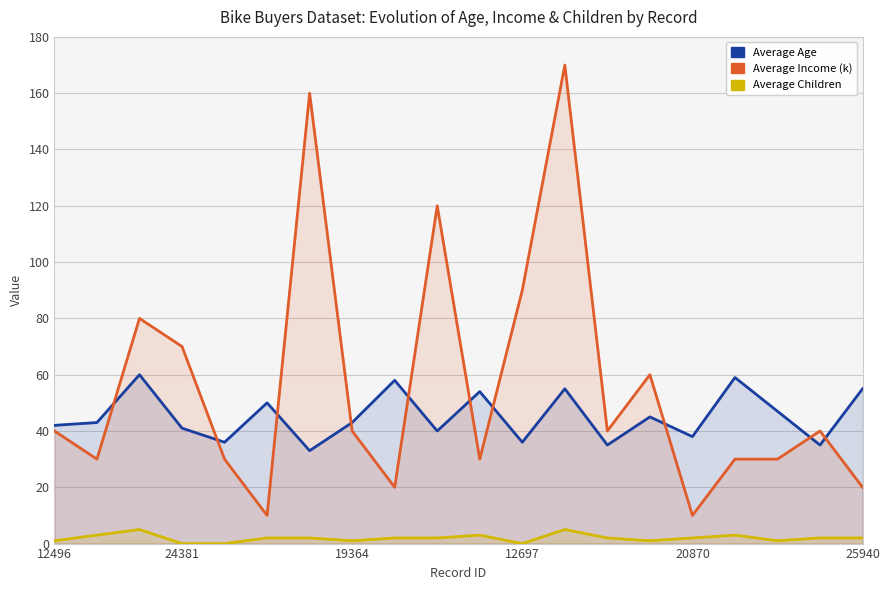

Reading left to right, extract all data points from this chart.

Average Age: 42	43	60	41	36	50	33	43	58	40	54	36	55	35	45	38	59	47	35	55
Average Income (k): 40	30	80	70	30	10	160	40	20	120	30	90	170	40	60	10	30	30	40	20
Average Children: 1	3	5	0	0	2	2	1	2	2	3	0	5	2	1	2	3	1	2	2